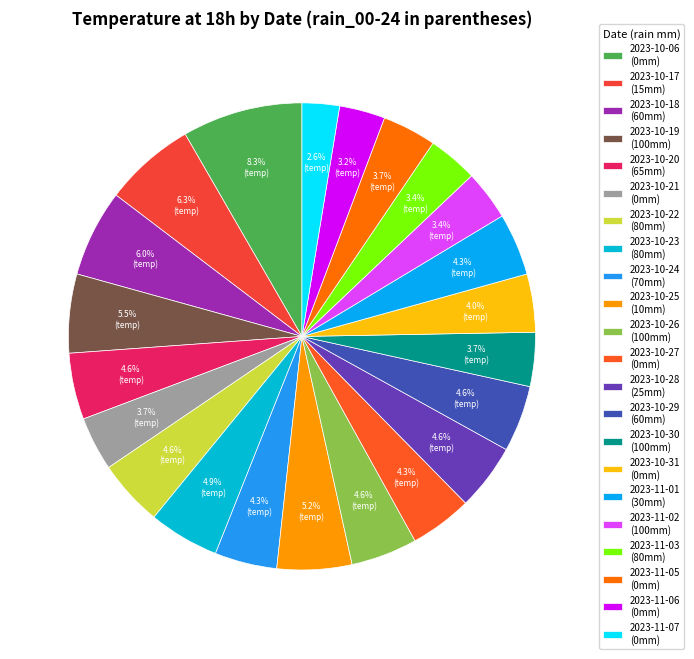

Combined, what portion of the pie is 2023-10-17 and 2023-10-21?

10.1%